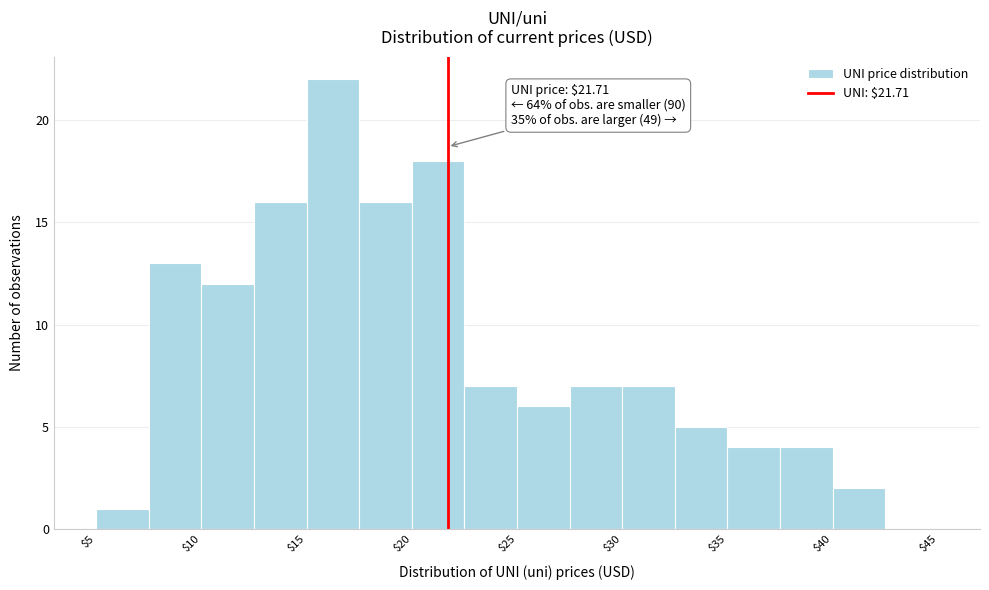

Which range on the x-axis has the tallest bar?

15.0 to 17.5